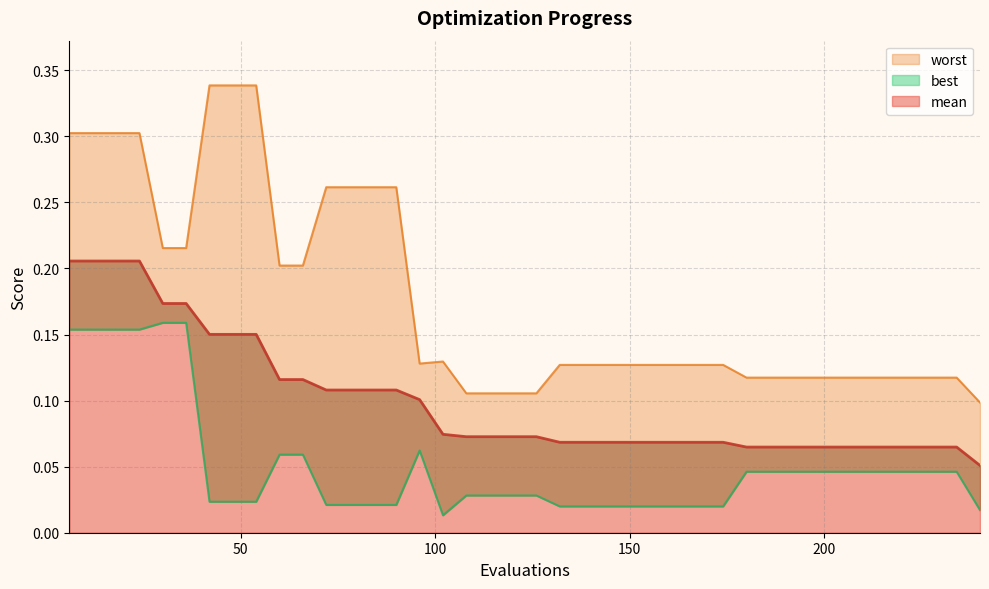

True or false: worst and mean intersect in this chart.

False